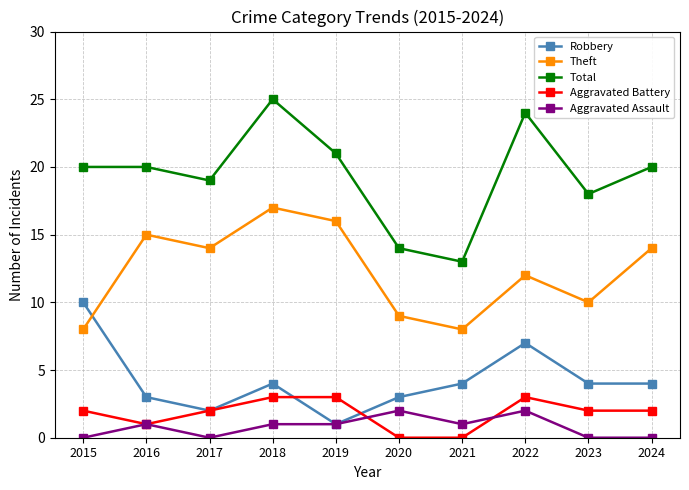

At how many categories does at least one series exceed 6?

10